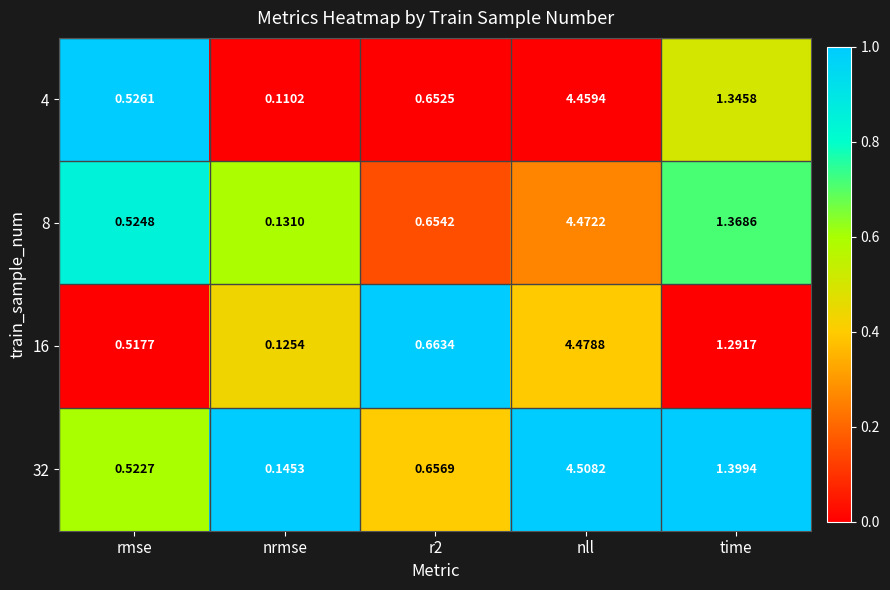

At which label is 32 closest to 2?

time